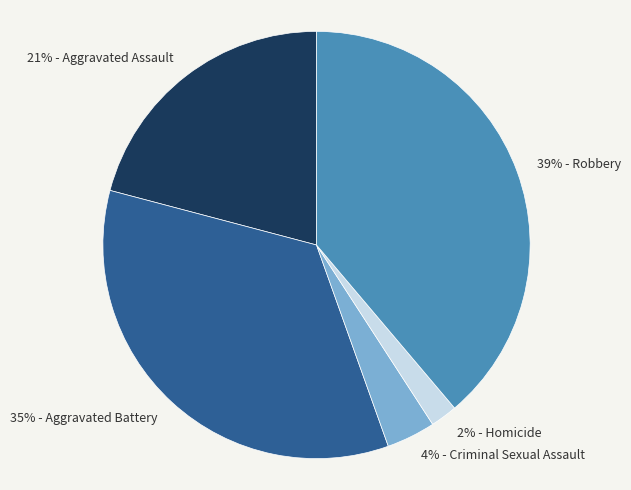

To the nearest percent, what is the difference between the largest and smallest slice percentages?

37%